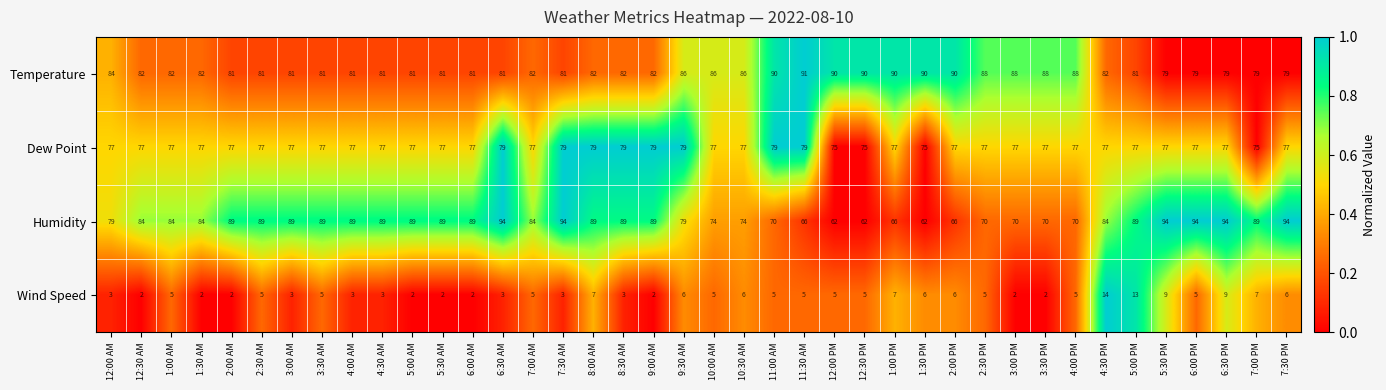

Rank the series at 8:30 AM from lowest to highest value.

Wind Speed, Dew Point, Temperature, Humidity